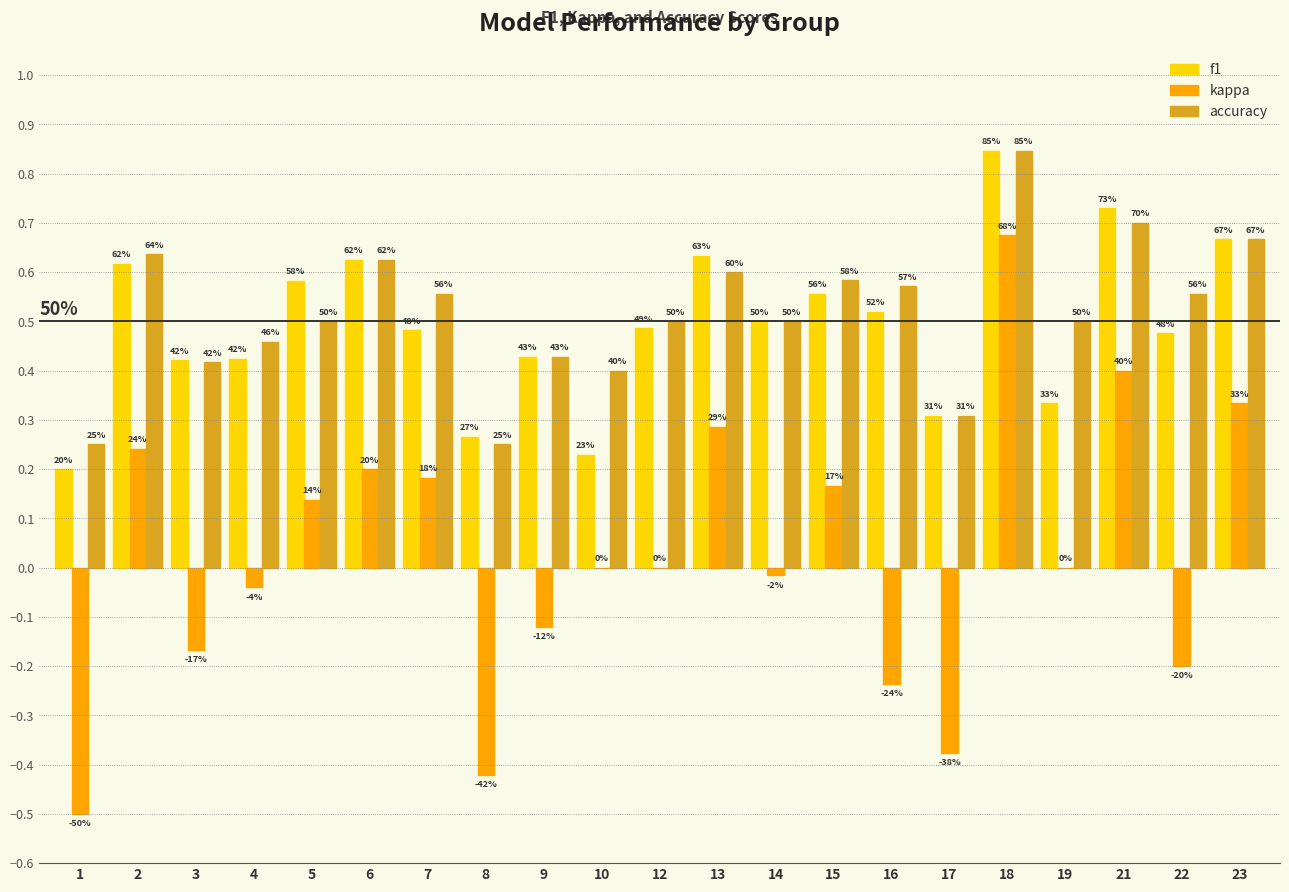

What is the difference between the maximum and minimum values in the f1 series?

0.6